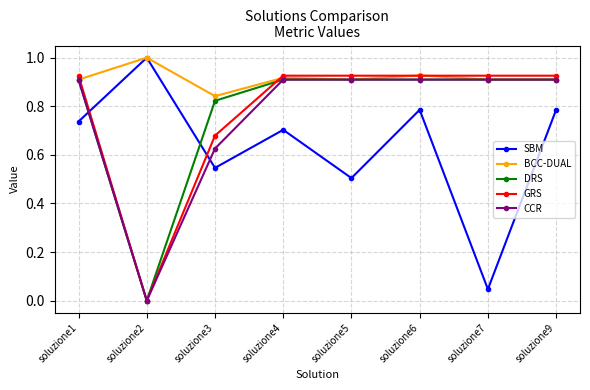

Where do GRS and SBM first cross each other?

soluzione1 and soluzione2